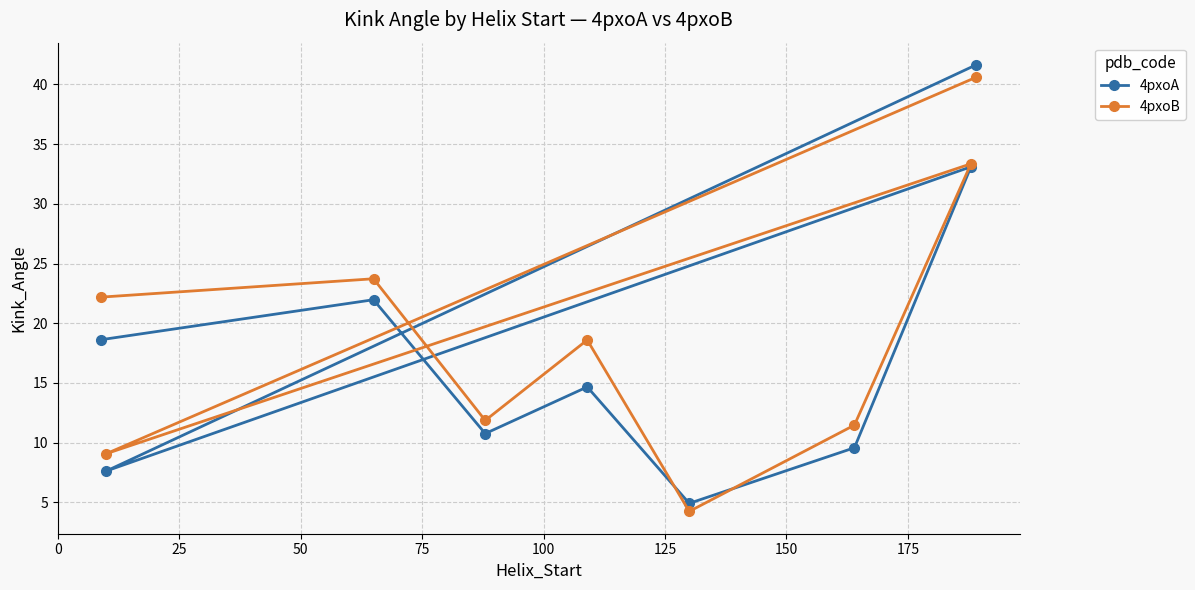

What is the value of the 4pxoA point at the 9th from the left?

41.6